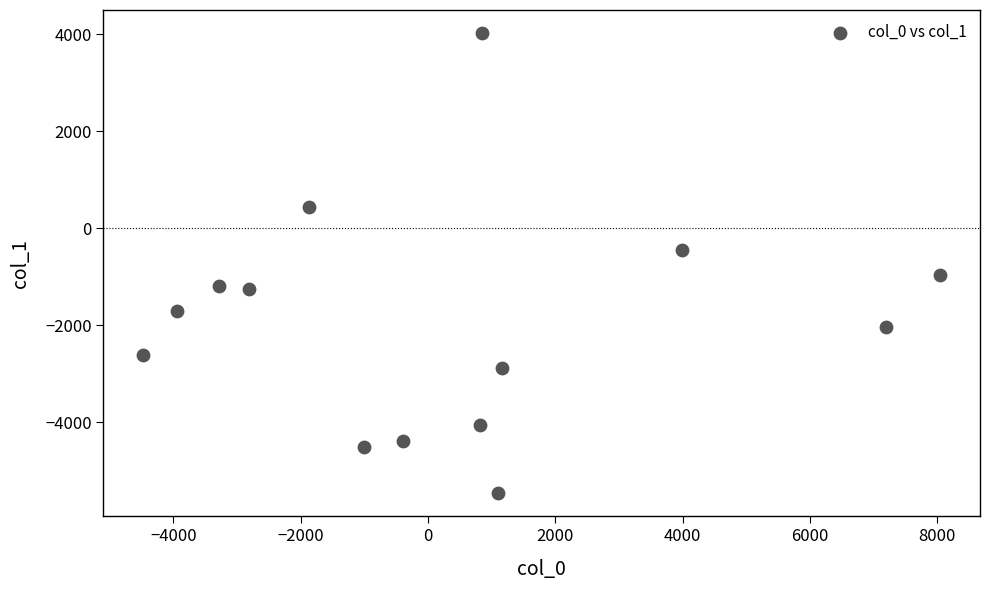

What is the range of X values (max minus min)?

12525.6